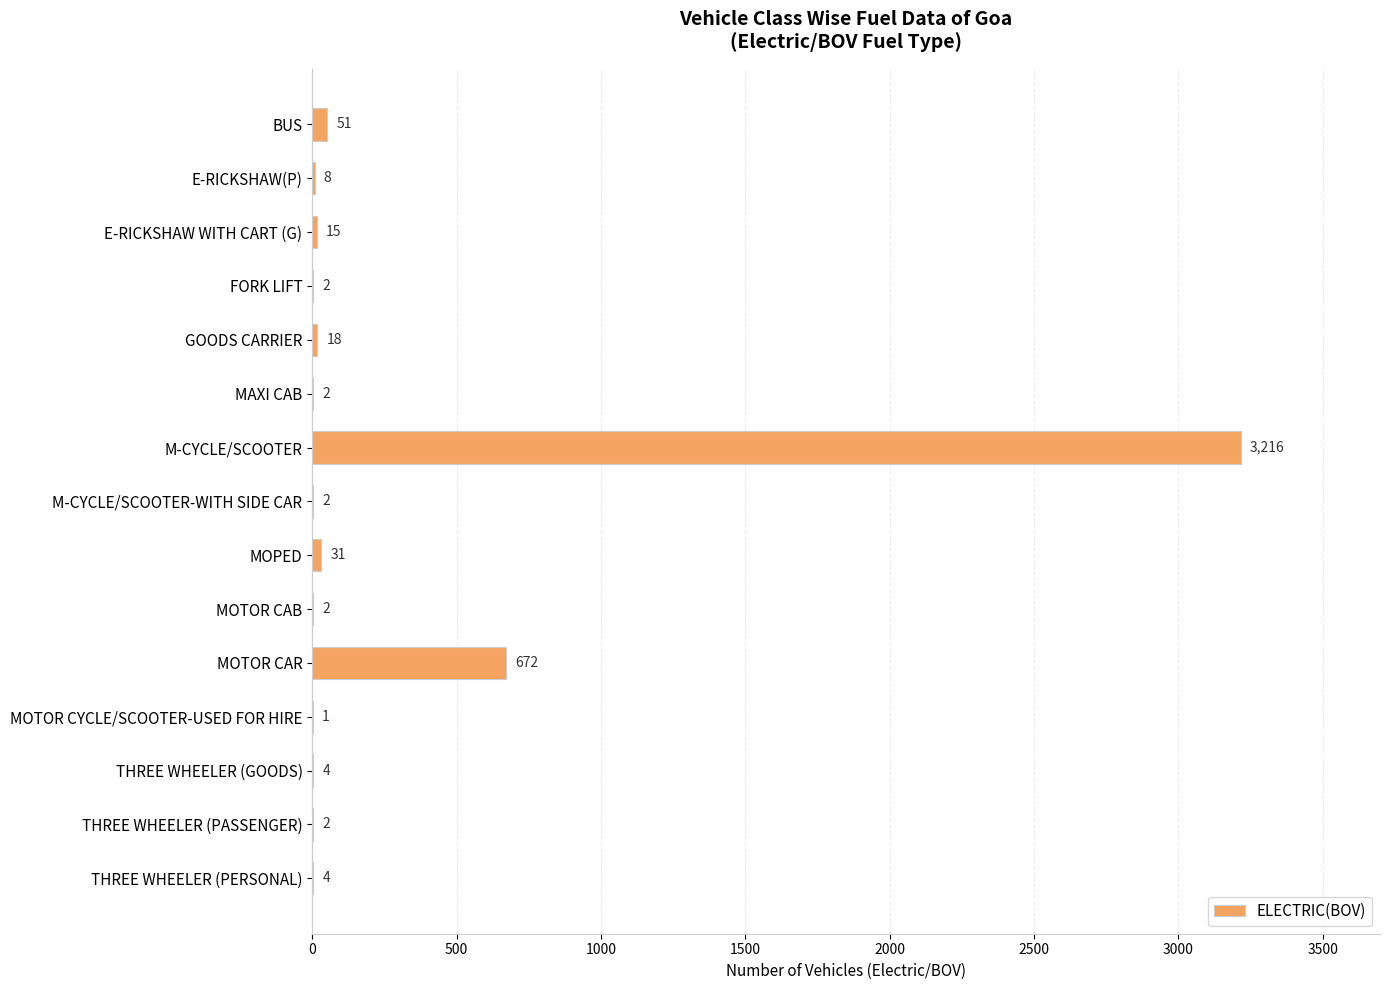

What is the average value?

269